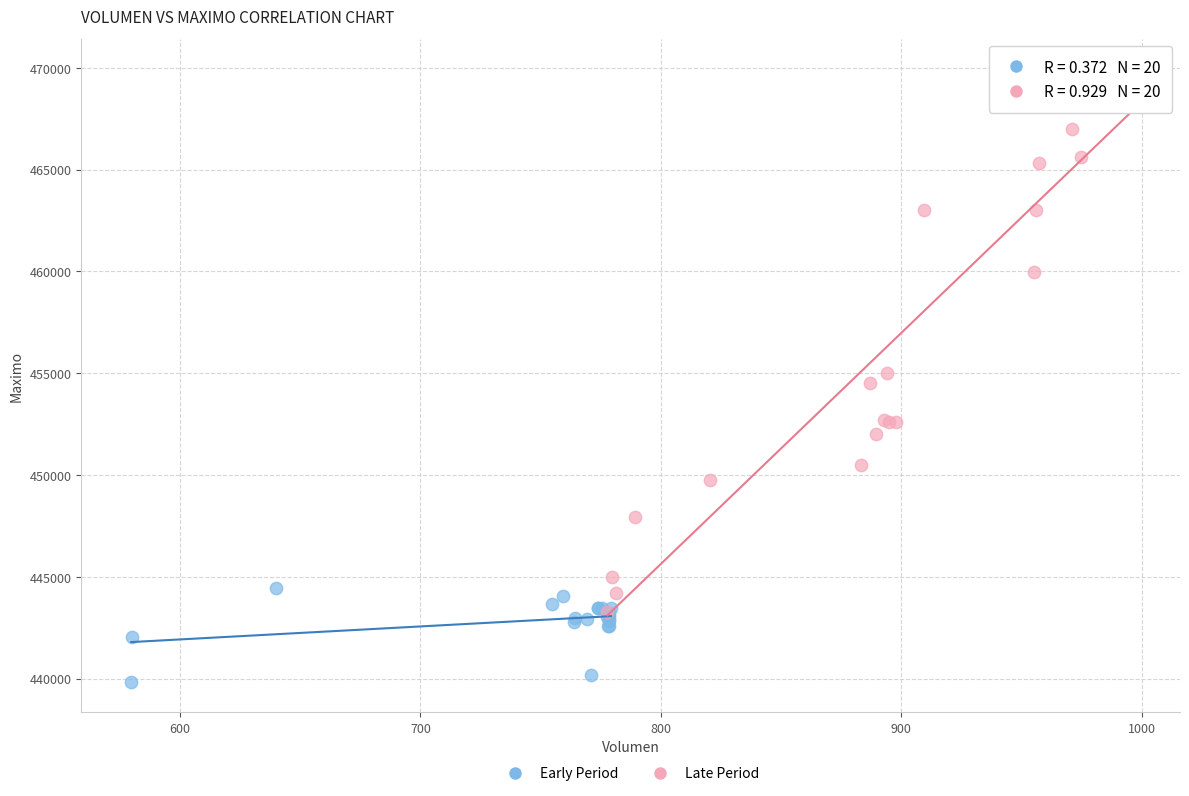

Which series reaches the maximum Y coordinate?

Late Period